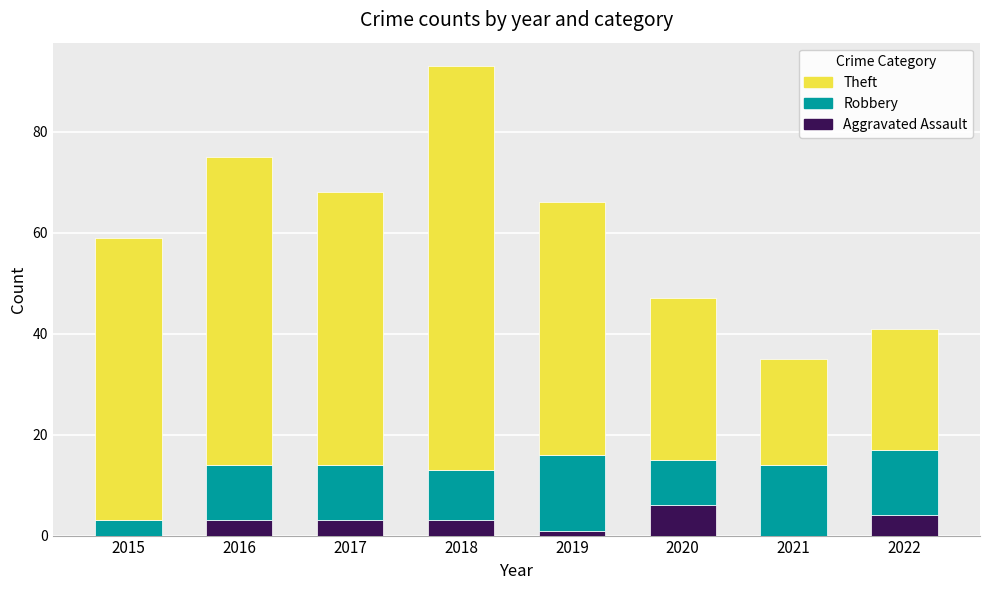

Reading right to left, what are the values for Aggravated Assault?

2022=4	2021=0	2020=6	2019=1	2018=3	2017=3	2016=3	2015=0